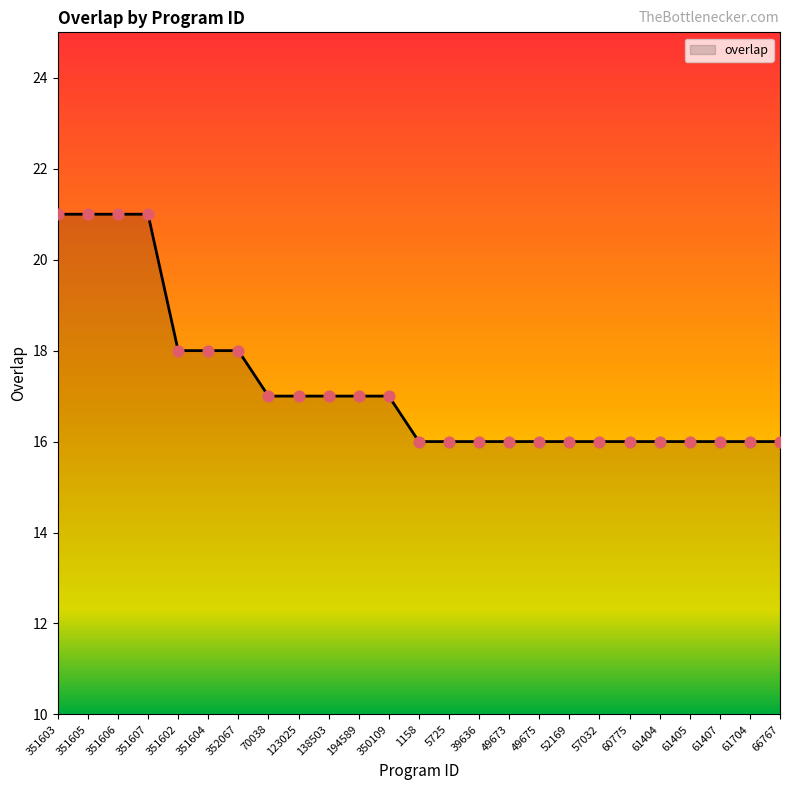

What is the change in value from 351604 to 194589?

-1